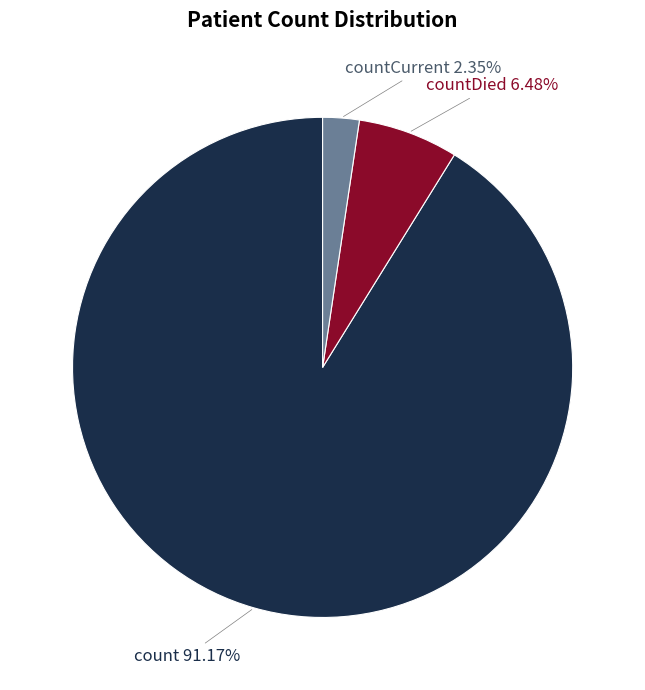

Rank the categories by value from lowest to highest.

countCurrent, countDied, count